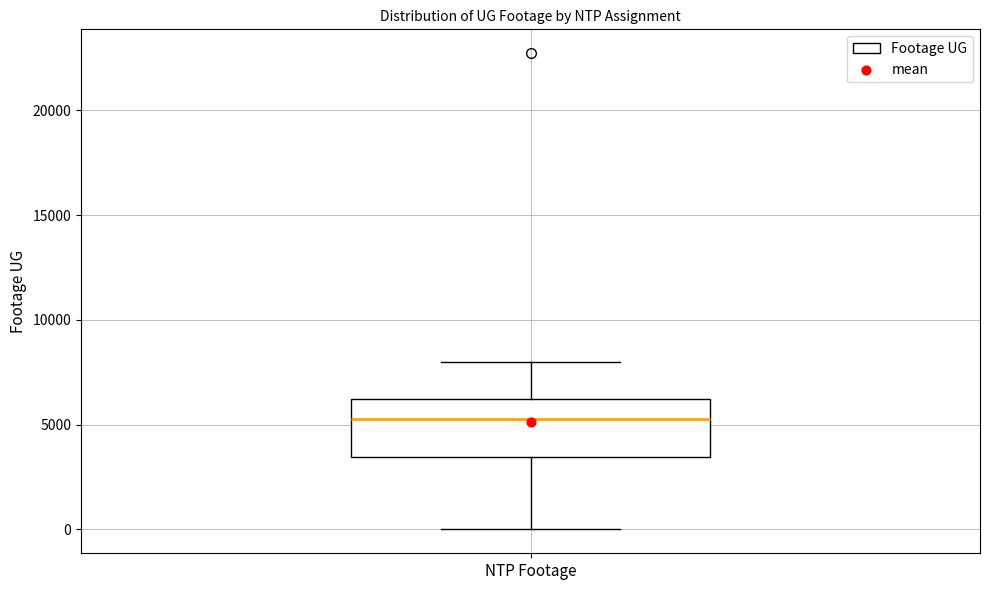

Where does the lower whisker of the box for NTP Footage end on the y-axis? The values are not printed on the chart, so give them approximately, as read against the axis.

0